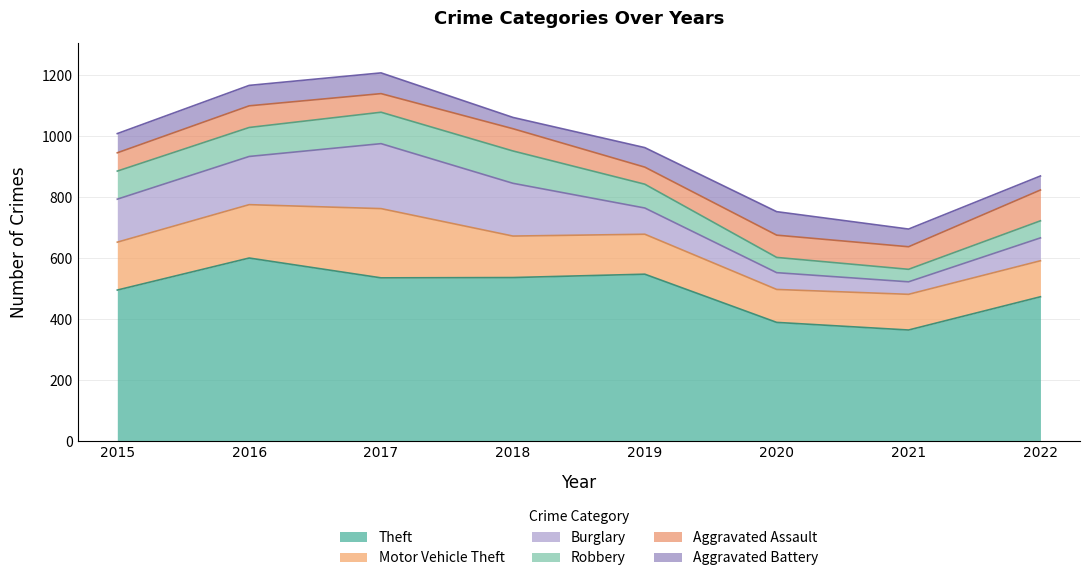

What is the value of the Motor Vehicle Theft point at the 1st from the left?

157